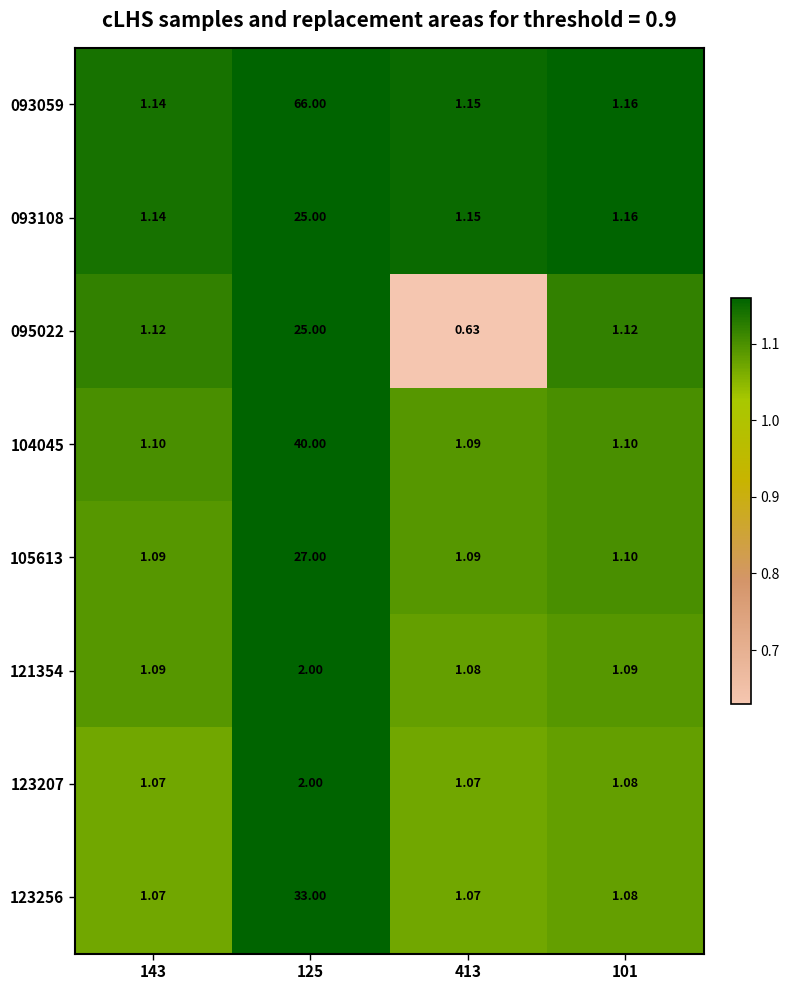

Is the value of 093059 at 413 greater than the value of 104045 at 125?

No